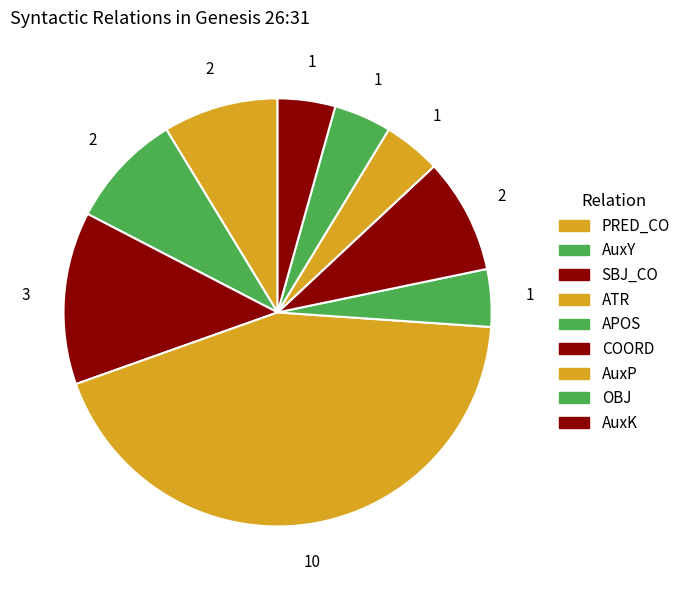

Rank the categories by value from highest to lowest.

ATR, SBJ_CO, AuxY, COORD, PRED_CO, AuxK, AuxP, APOS, OBJ